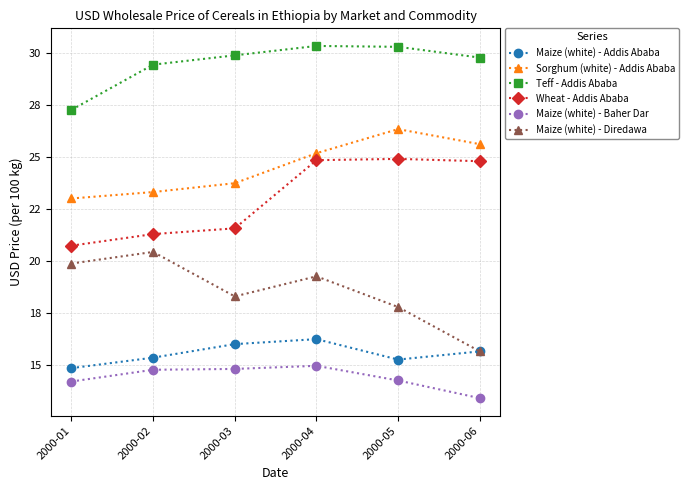

What are all the series names shown in the legend?

Maize (white) - Addis Ababa, Sorghum (white) - Addis Ababa, Teff - Addis Ababa, Wheat - Addis Ababa, Maize (white) - Baher Dar, Maize (white) - Diredawa